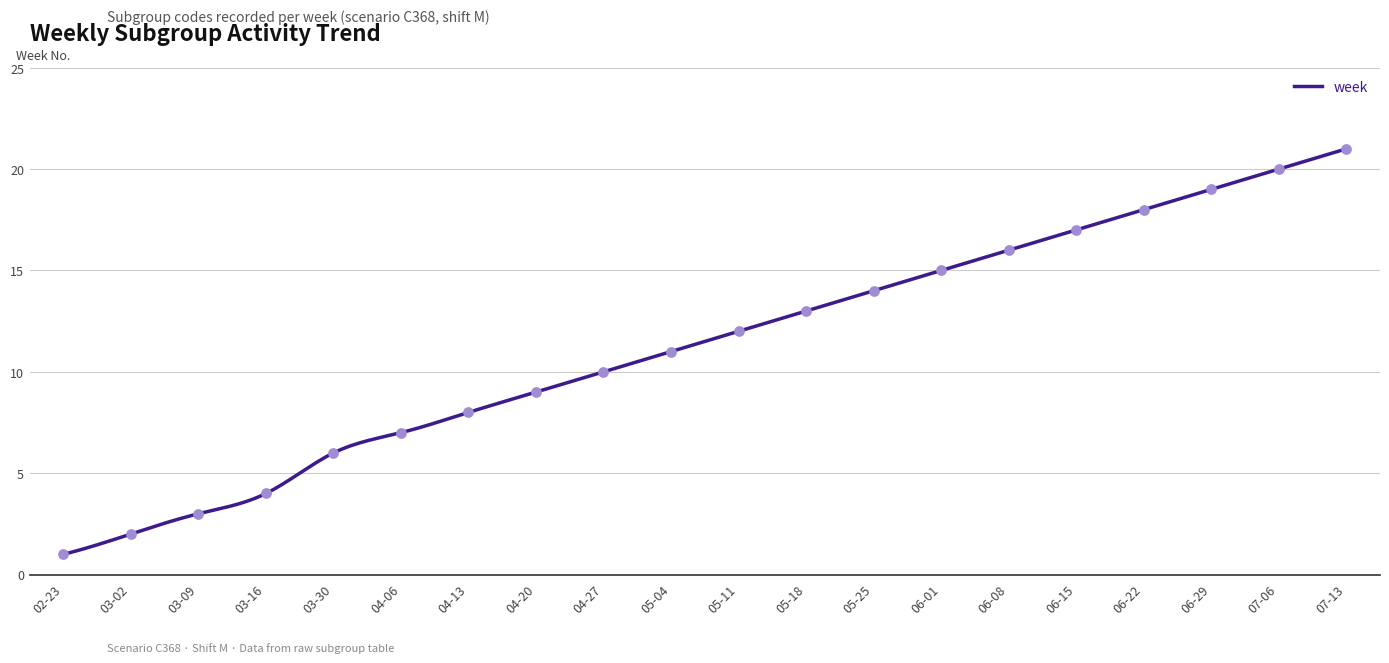

What is the change in value from 04-20 to 07-13?

+12